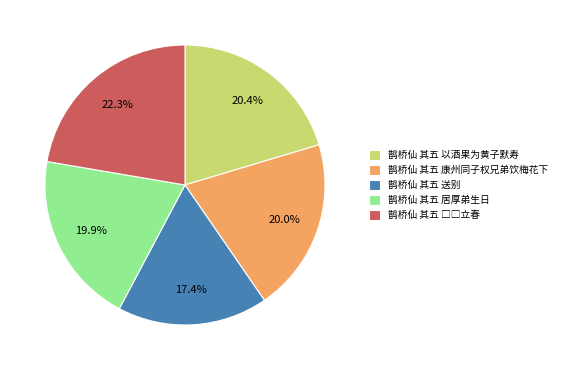

Is there a majority slice in this chart?

No